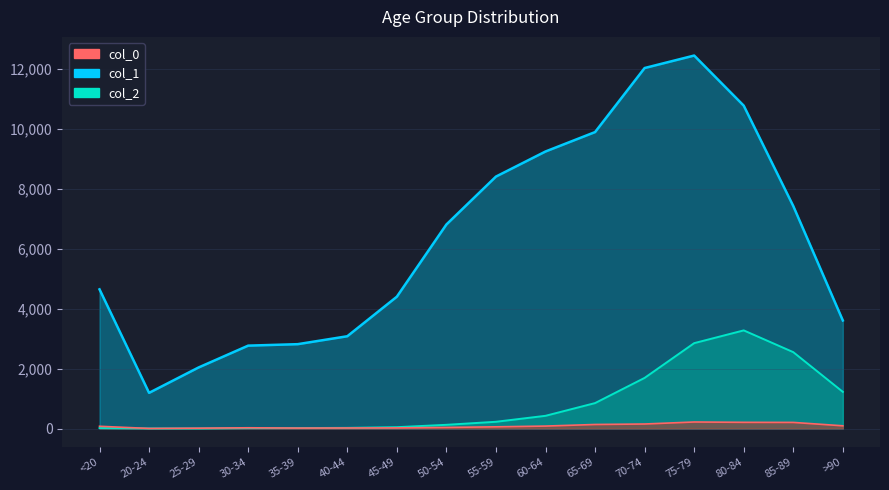

At how many categories does at least one series exceed 1942?

15